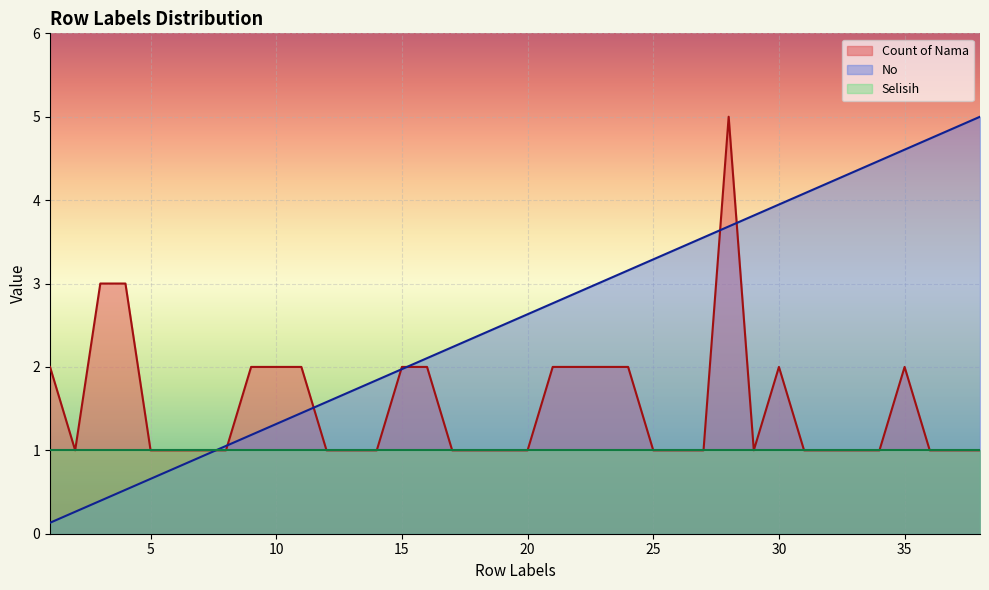

Where does the No series first go above 2?

16